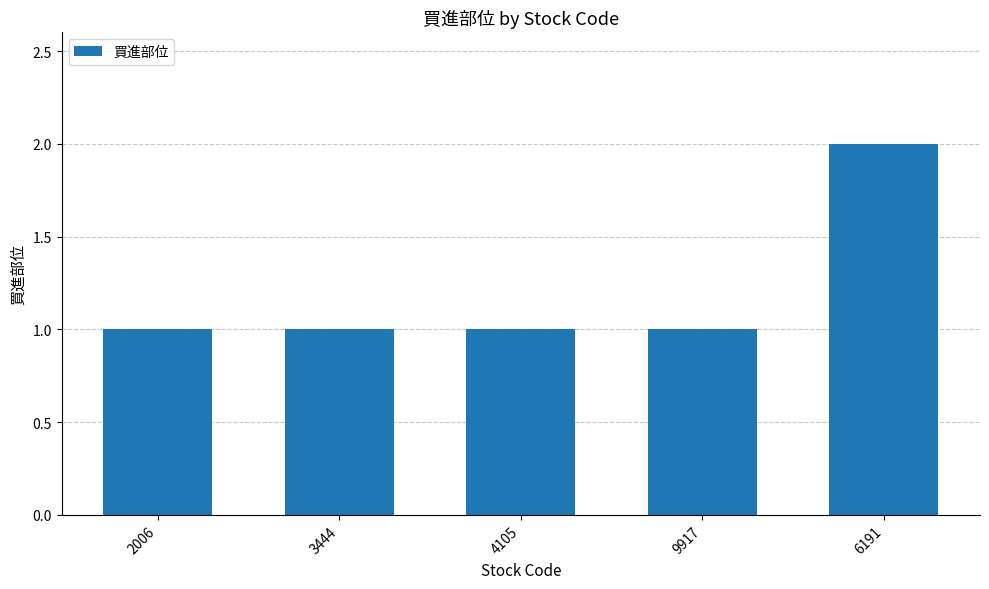

Approximately how many times larger is the value at 9917 compared to 3444?

1.0